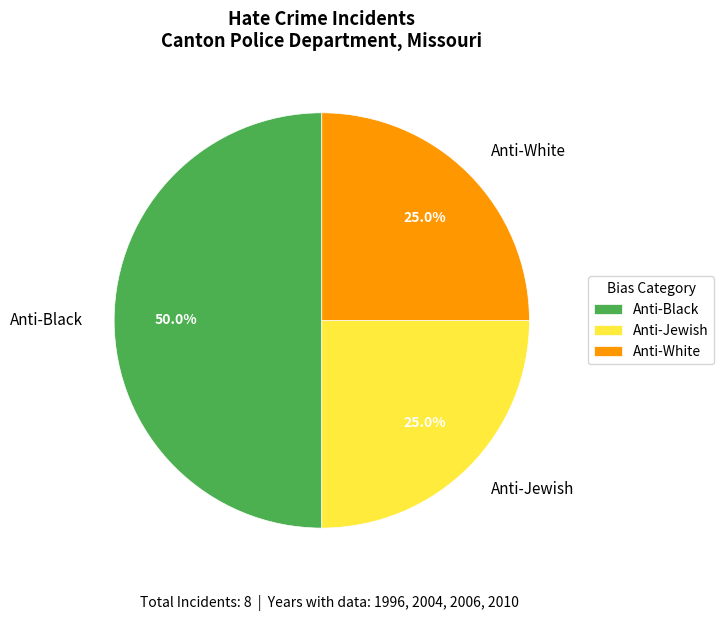

Which slice is the largest?

Anti-Black